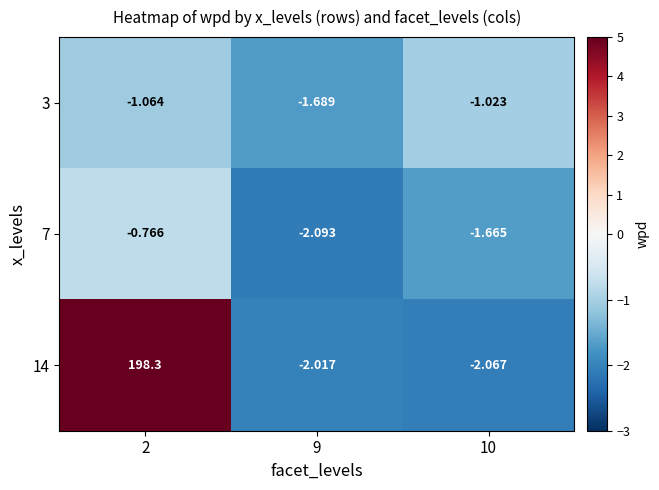

Is the value of 7 at 2 greater than the value of 3 at 9?

Yes